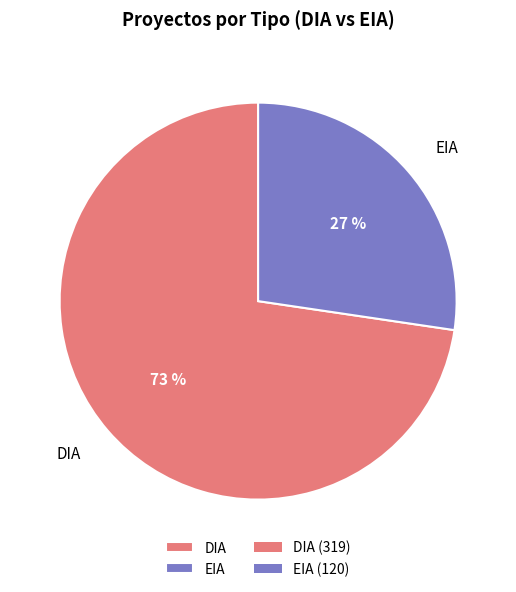

Is the sum of DIA and EIA greater than half?

Yes